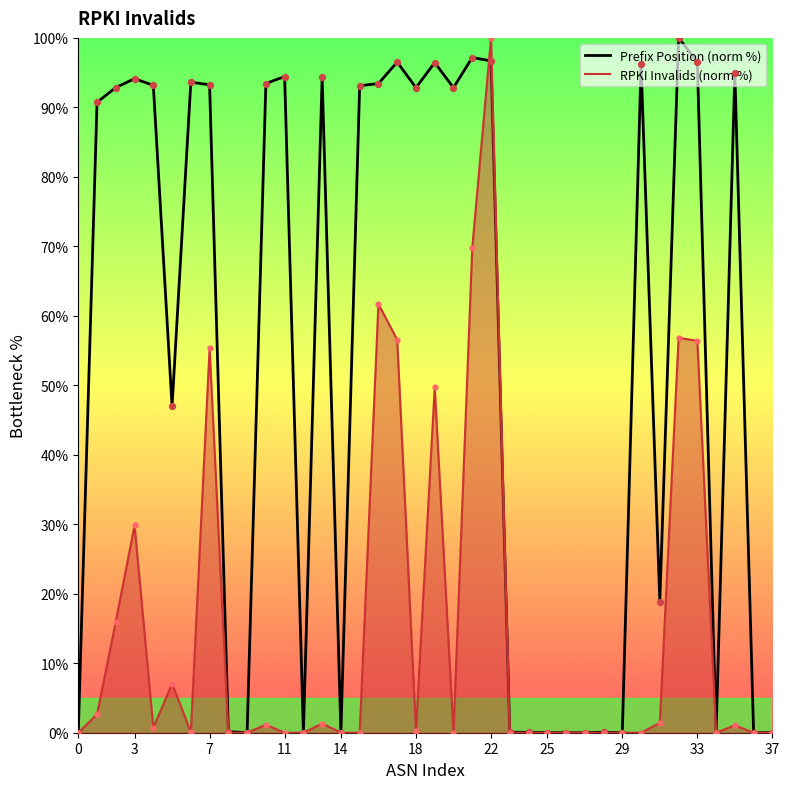

Which series has the largest total across all categories?

Prefix Position (norm %)